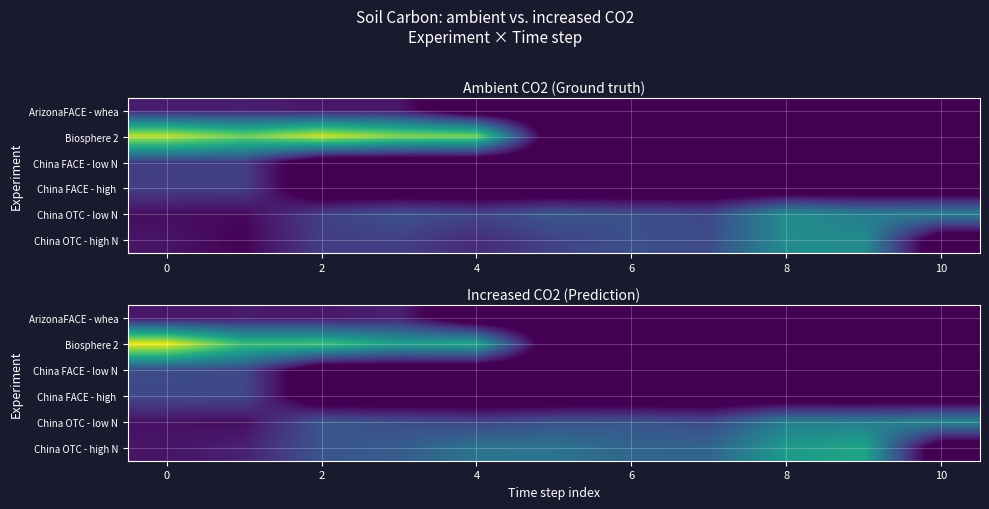

Which category has the lowest value across all series?

4